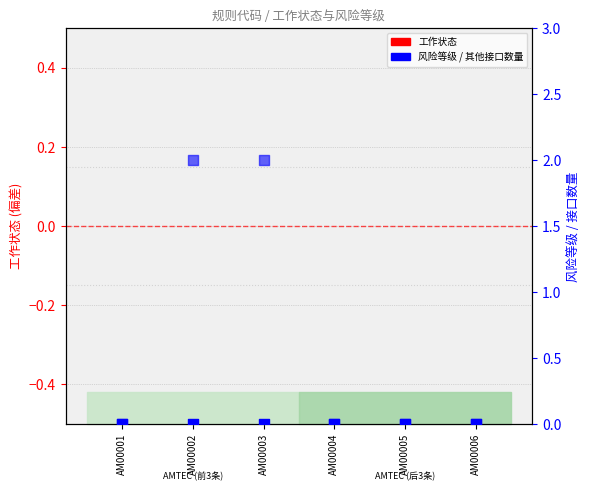

At how many categories does at least one series exceed 1?

2